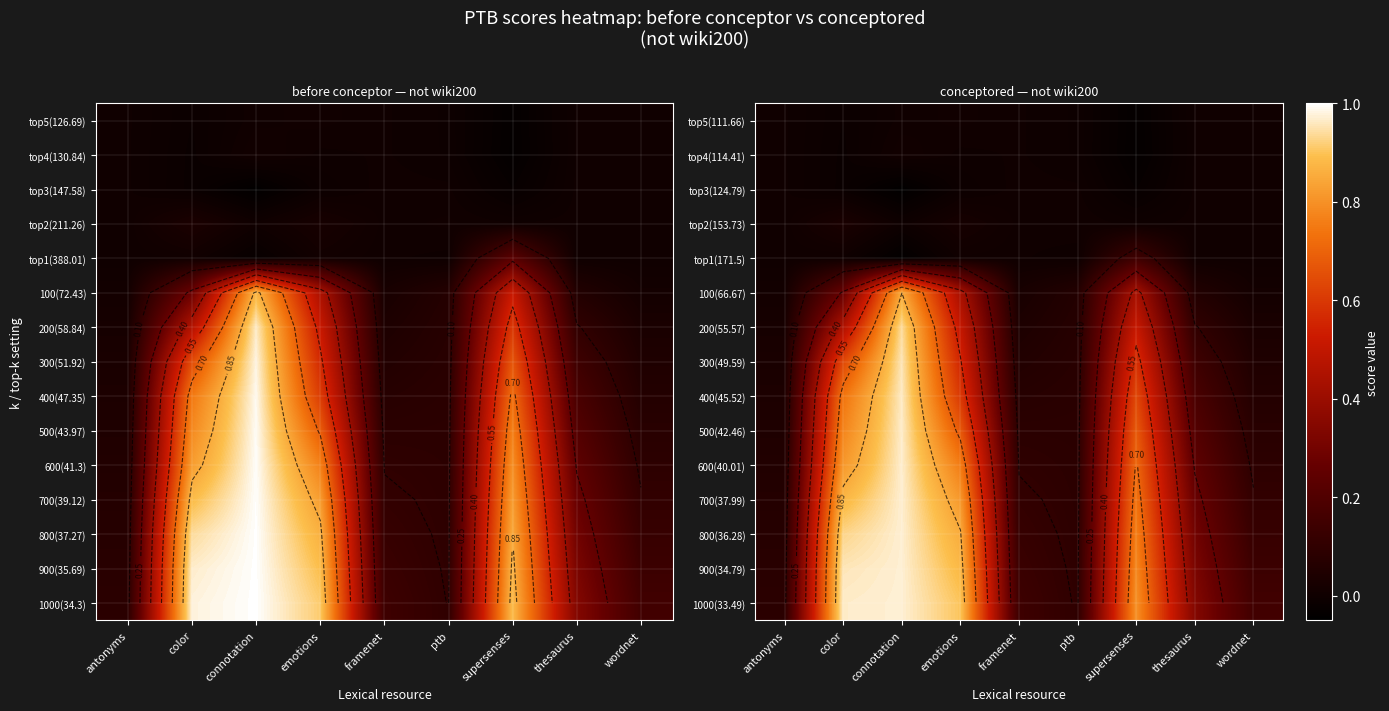

At how many categories does at least one series exceed 0?

9